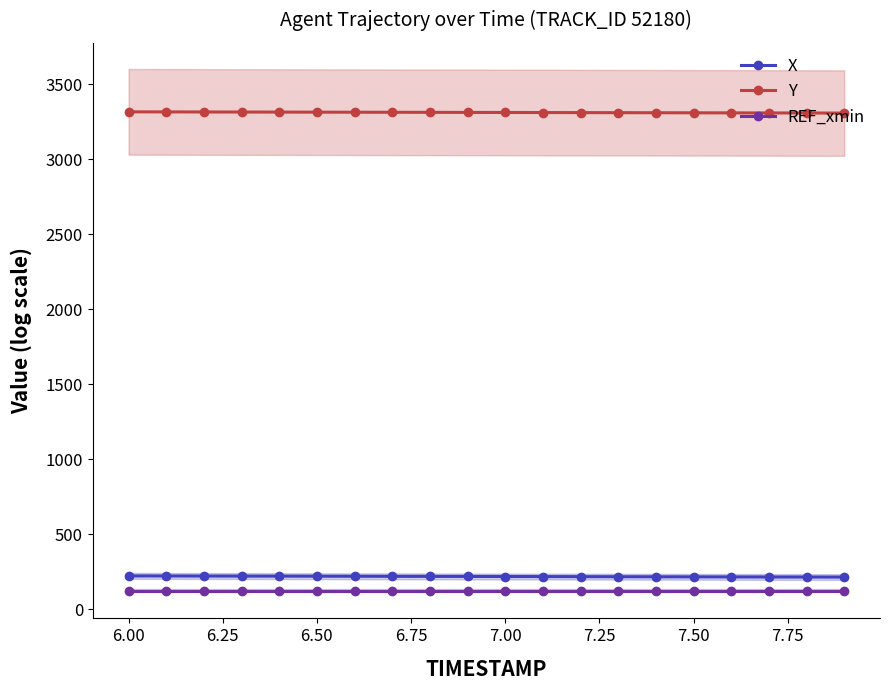

True or false: Y has more than 1 points higher than both neighbors.

False